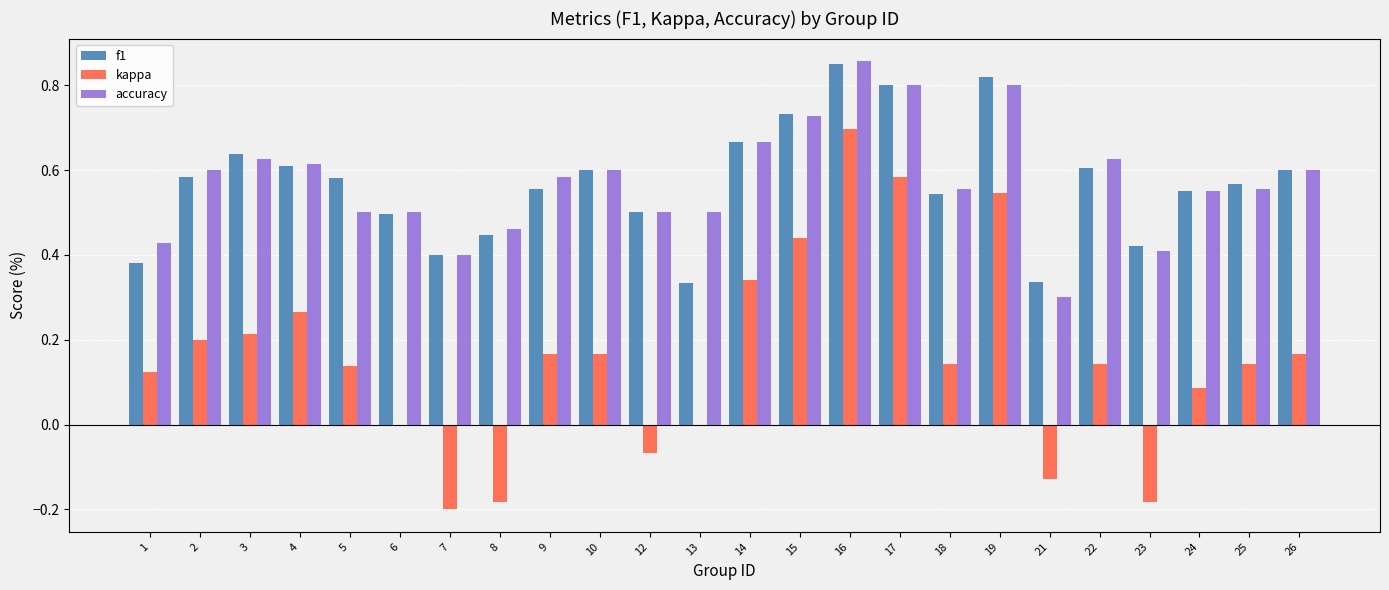

How many series are shown in this chart?

3